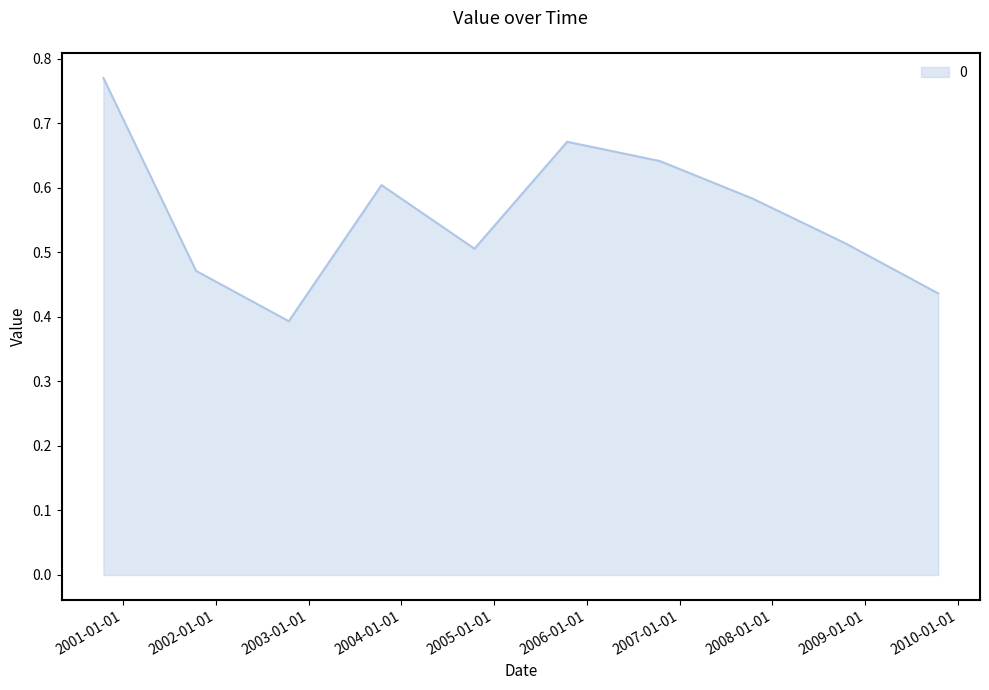

Does the chart have visible grid lines?

No